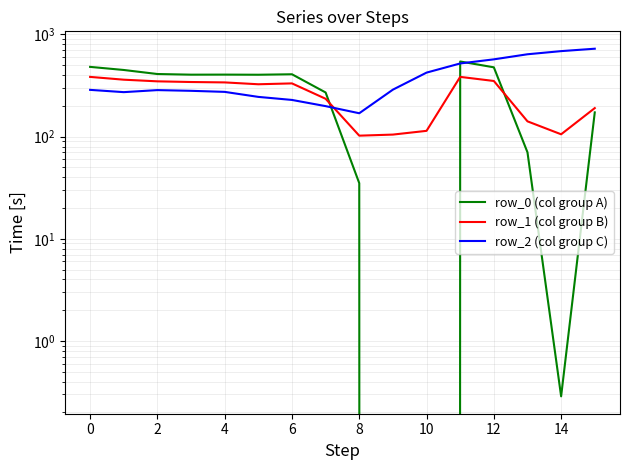

At how many categories does at least one series exceed 438?

7